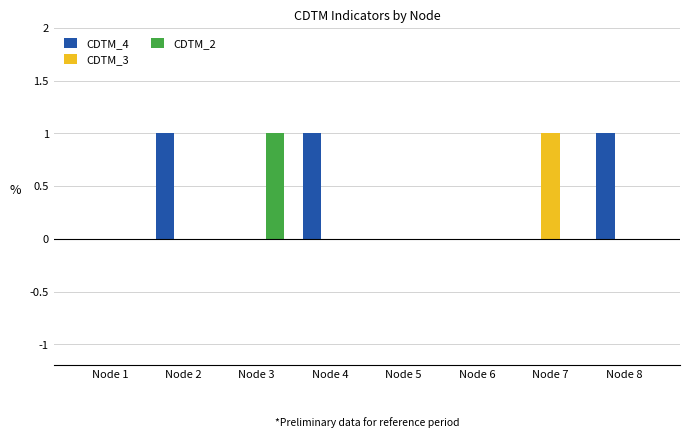

What is the maximum value shown in the chart?

1